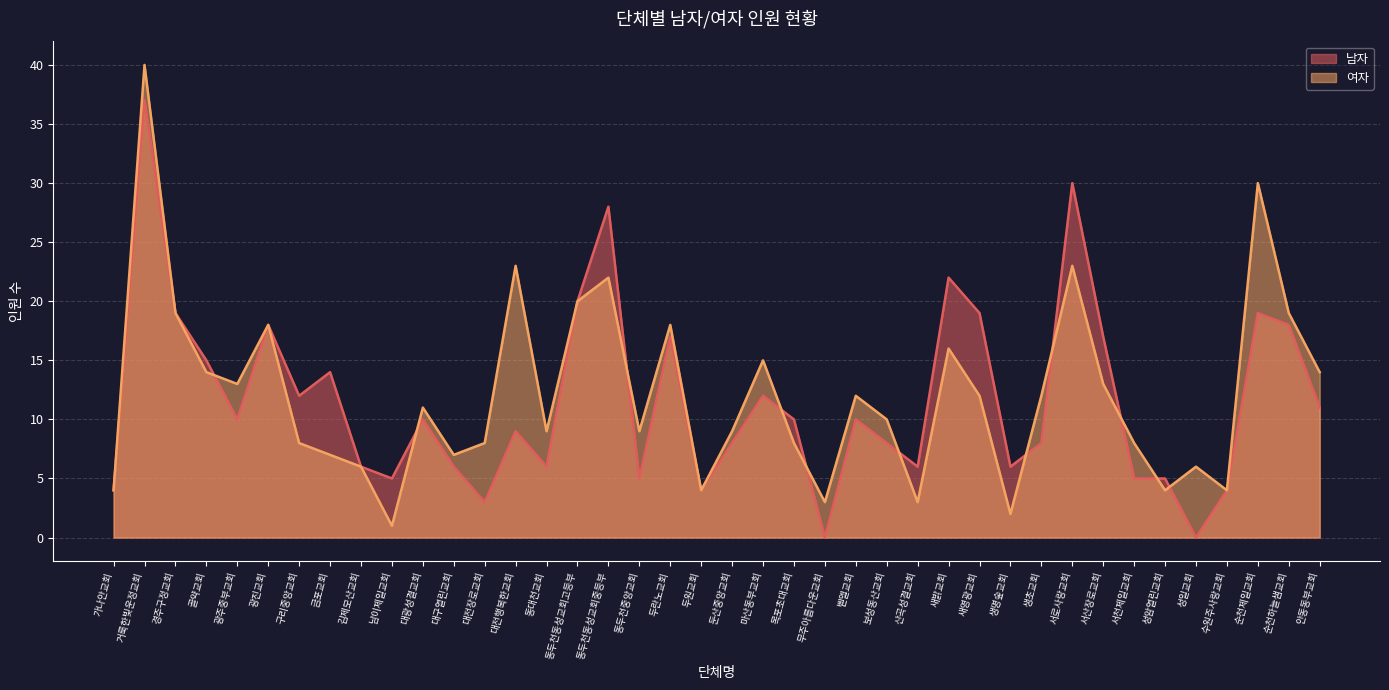

Reading left to right, transcribe all the data shown in this chart.

남자: 가나안교회=4	거룩한빛운정교회=37	경주구정교회=19	골약교회=15	광주중부교회=10	광진교회=18	구리중앙교회=12	금포교회=14	김제모산교회=6	남이제일교회=5	대광성결교회=10	대구열린교회=6	대전장로교회=3	대전행복한교회=9	동대천교회=6	동두천동성교회고등부=20	동두천동성교회중등부=28	동두천중앙교회=5	두란노교회=17	두원교회=4	둔산중앙교회=8	마산동부교회=12	목포초대교회=10	무주아름다운교회=0	벧엘교회=10	보성동산교회=8	산곡성결교회=6	새밝교회=22	새영광교회=19	생명숲교회=6	생초교회=8	서로사랑교회=30	서산장로교회=17	서천제일교회=5	성암열린교회=5	성일교회=0	수원주사랑교회=4	순천제일교회=19	순천하늘샘교회=18	안동동부교회=11
여자: 가나안교회=4	거룩한빛운정교회=40	경주구정교회=19	골약교회=14	광주중부교회=13	광진교회=18	구리중앙교회=8	금포교회=7	김제모산교회=6	남이제일교회=1	대광성결교회=11	대구열린교회=7	대전장로교회=8	대전행복한교회=23	동대천교회=9	동두천동성교회고등부=20	동두천동성교회중등부=22	동두천중앙교회=9	두란노교회=18	두원교회=4	둔산중앙교회=9	마산동부교회=15	목포초대교회=8	무주아름다운교회=3	벧엘교회=12	보성동산교회=10	산곡성결교회=3	새밝교회=16	새영광교회=12	생명숲교회=2	생초교회=12	서로사랑교회=23	서산장로교회=13	서천제일교회=8	성암열린교회=4	성일교회=6	수원주사랑교회=4	순천제일교회=30	순천하늘샘교회=19	안동동부교회=14